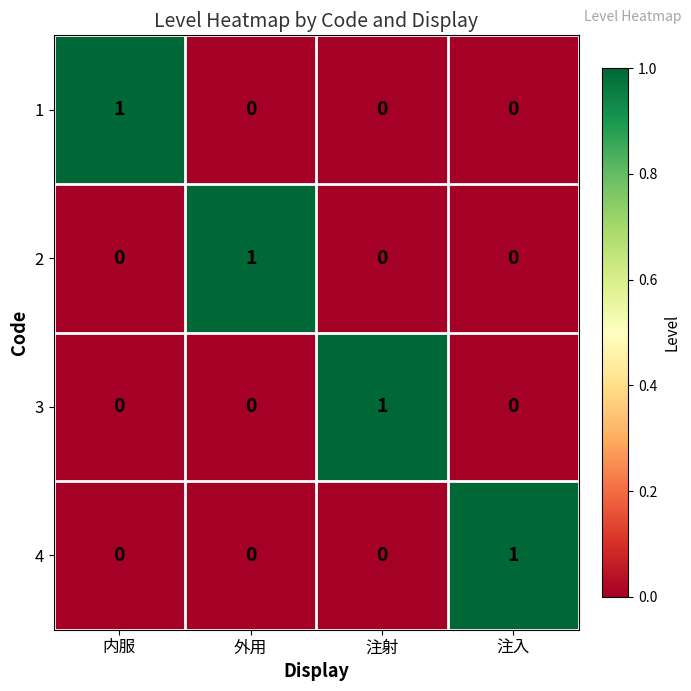

The 4 series shows 0 at 注入. True or false?

False